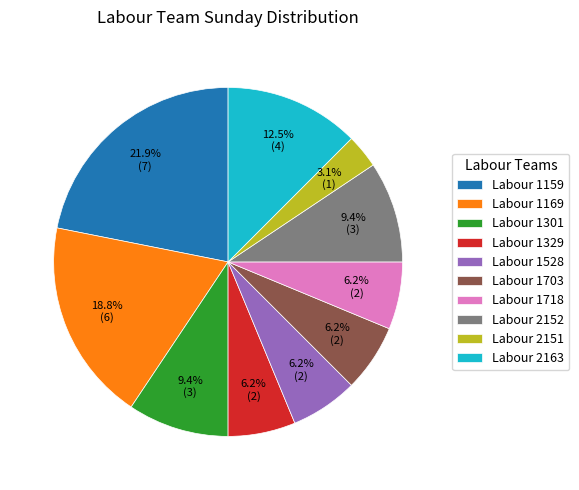

True or false: Labour 1159 accounts for 22% of the total.

True